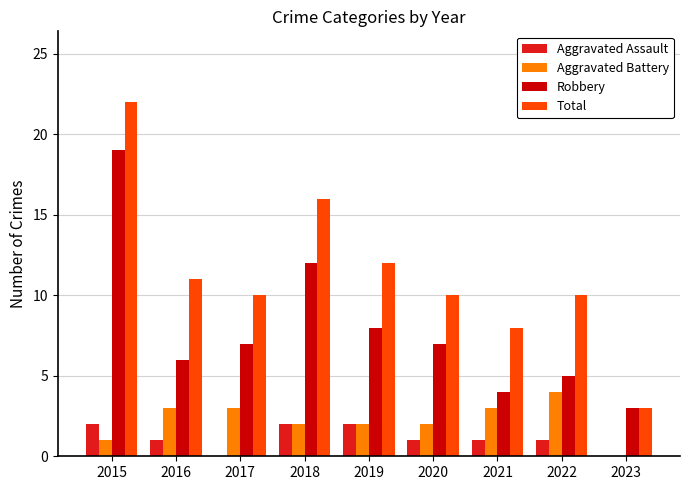

What is the maximum value shown in the chart?

22